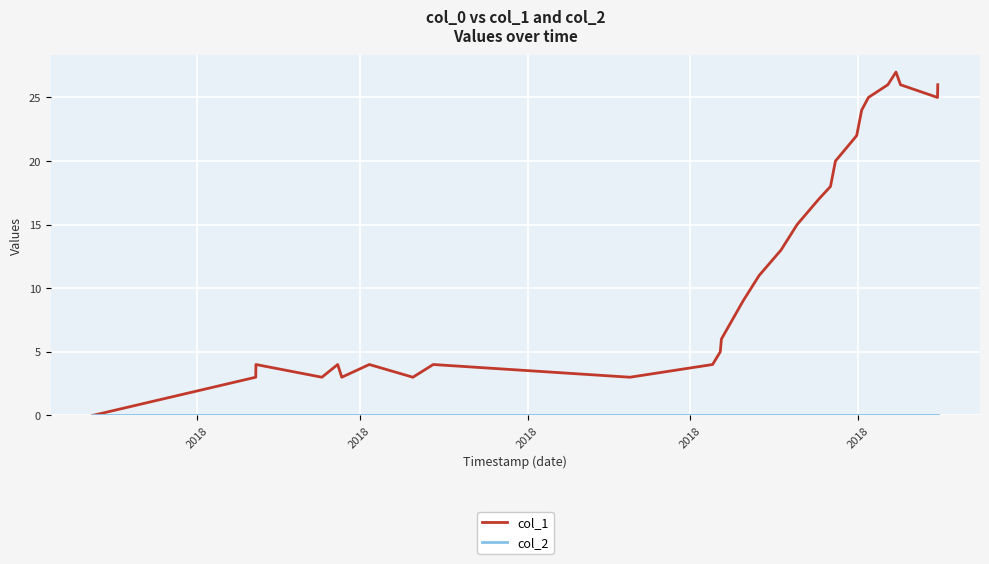

Which series has the widest spread of values?

col_1